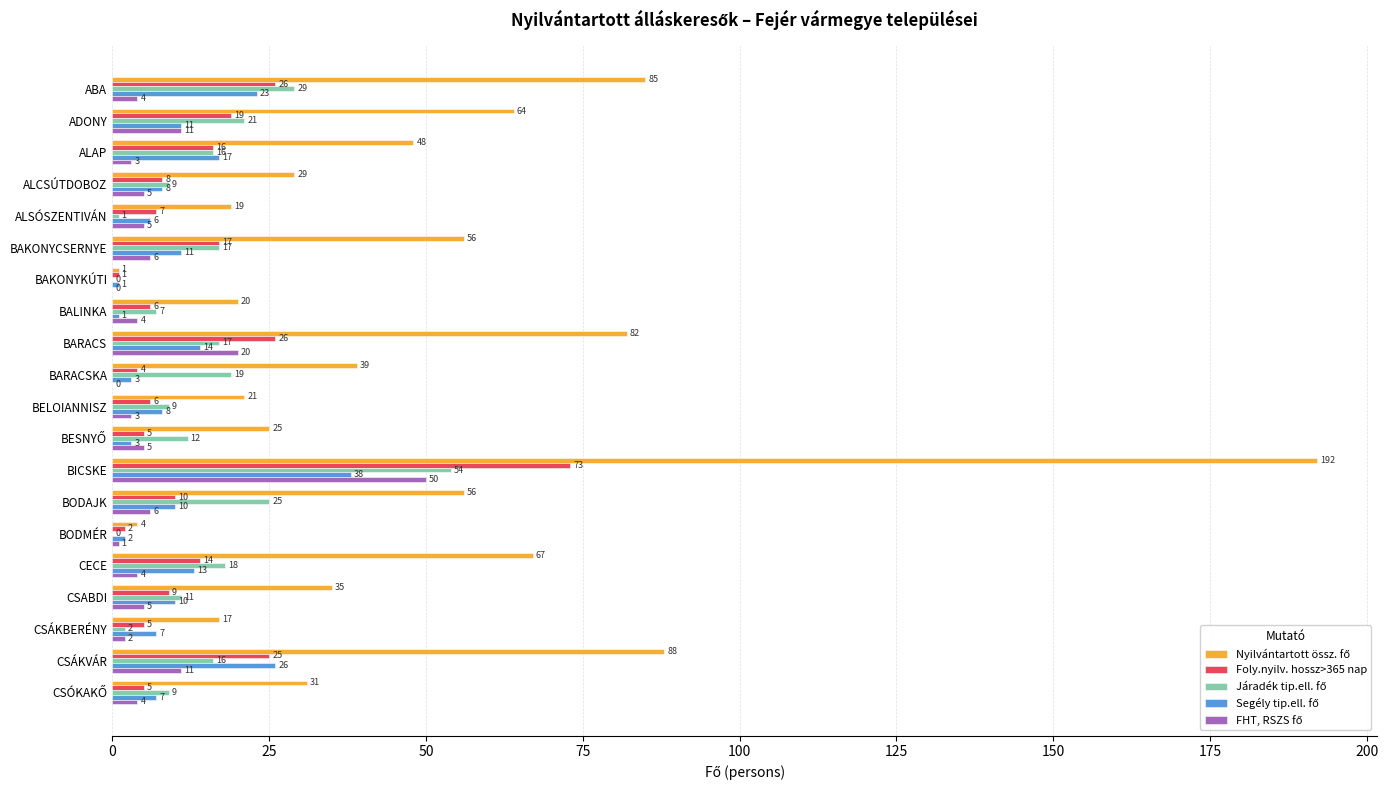

Is it true that Foly.nyilv. hossz>365 nap equals 3 at BODAJK?

False